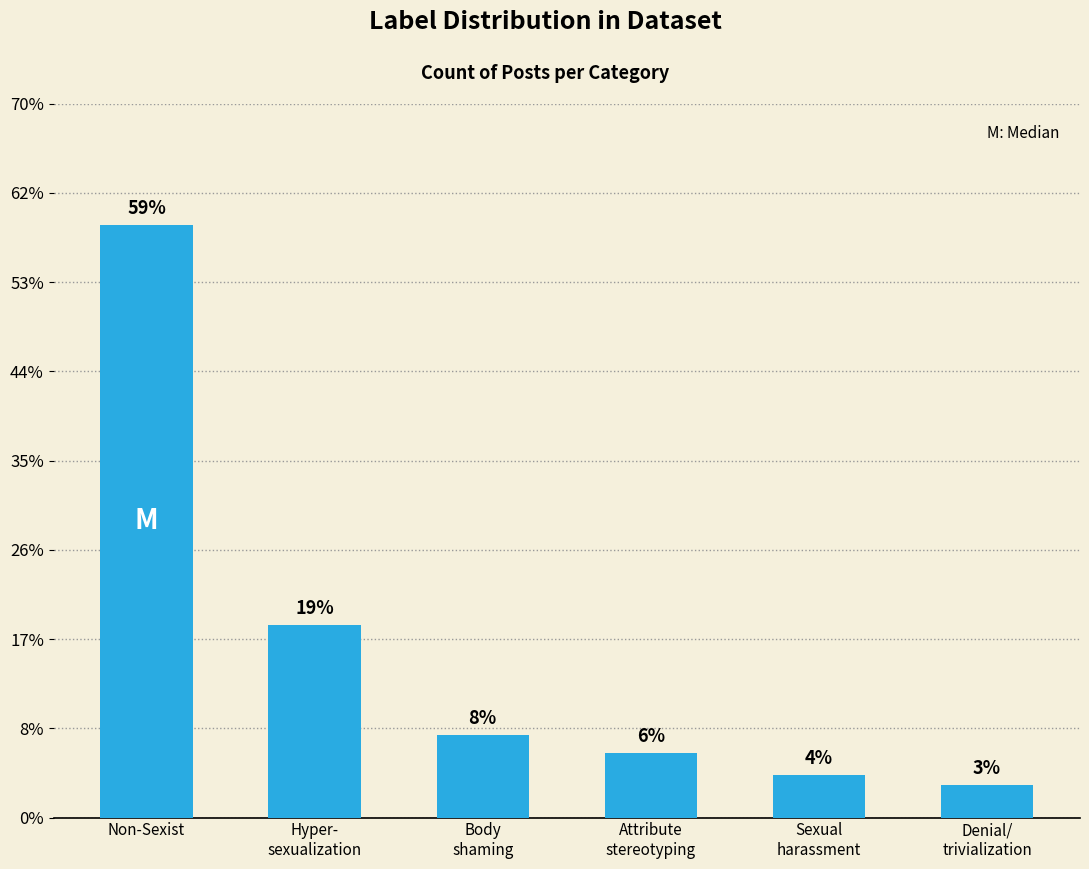

Between Hyper-
sexualization and Body
shaming, which is larger?

Hyper-
sexualization